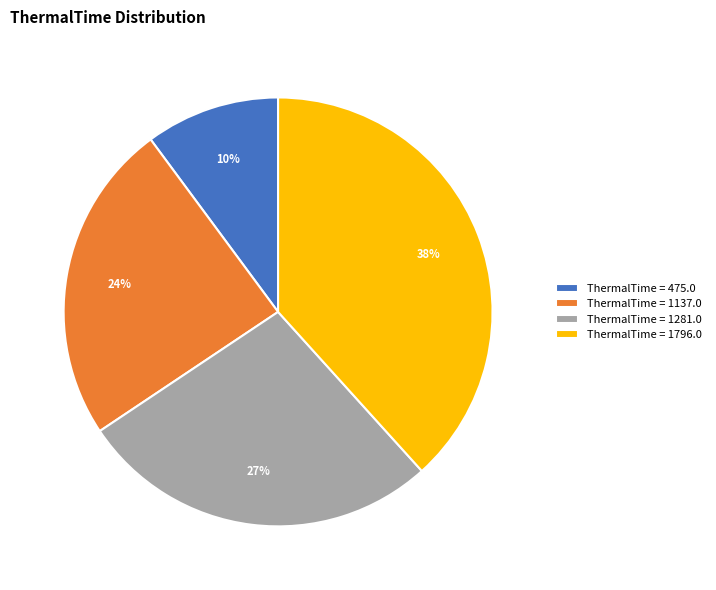

What is the largest slice in the pie chart?

ThermalTime = 1796.0